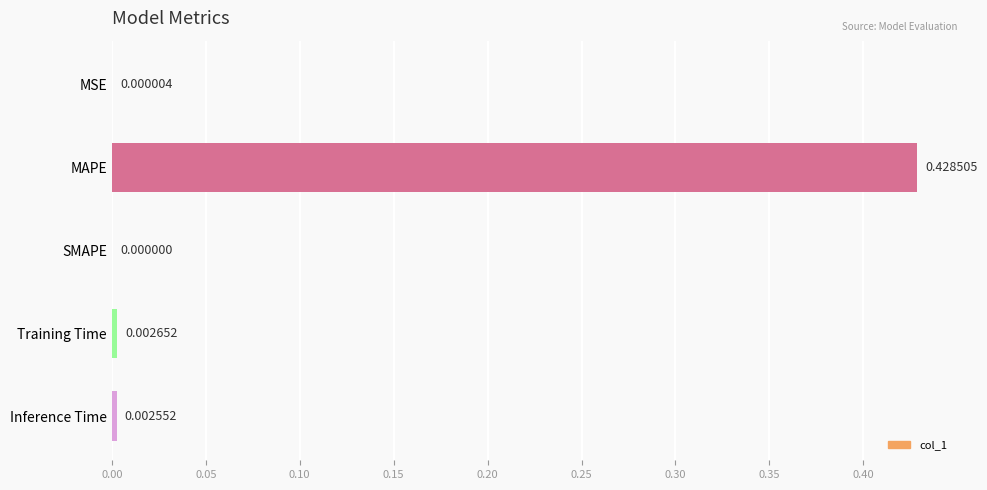

Which has a higher value, MAPE or Training Time?

MAPE